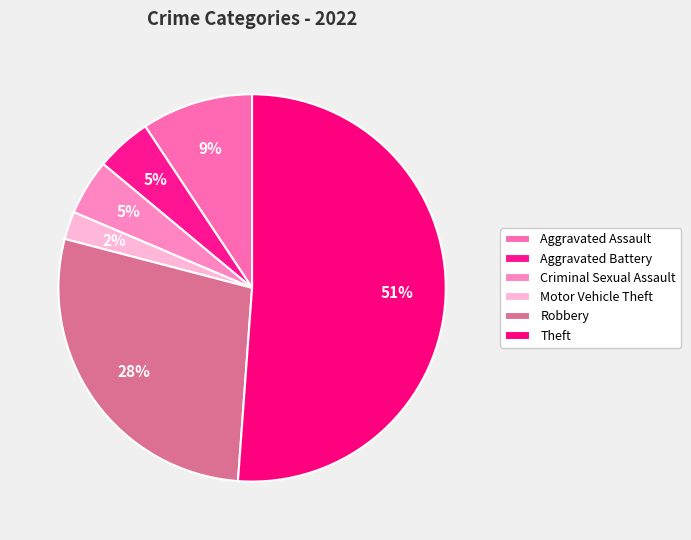

How many segments does this pie chart have?

6